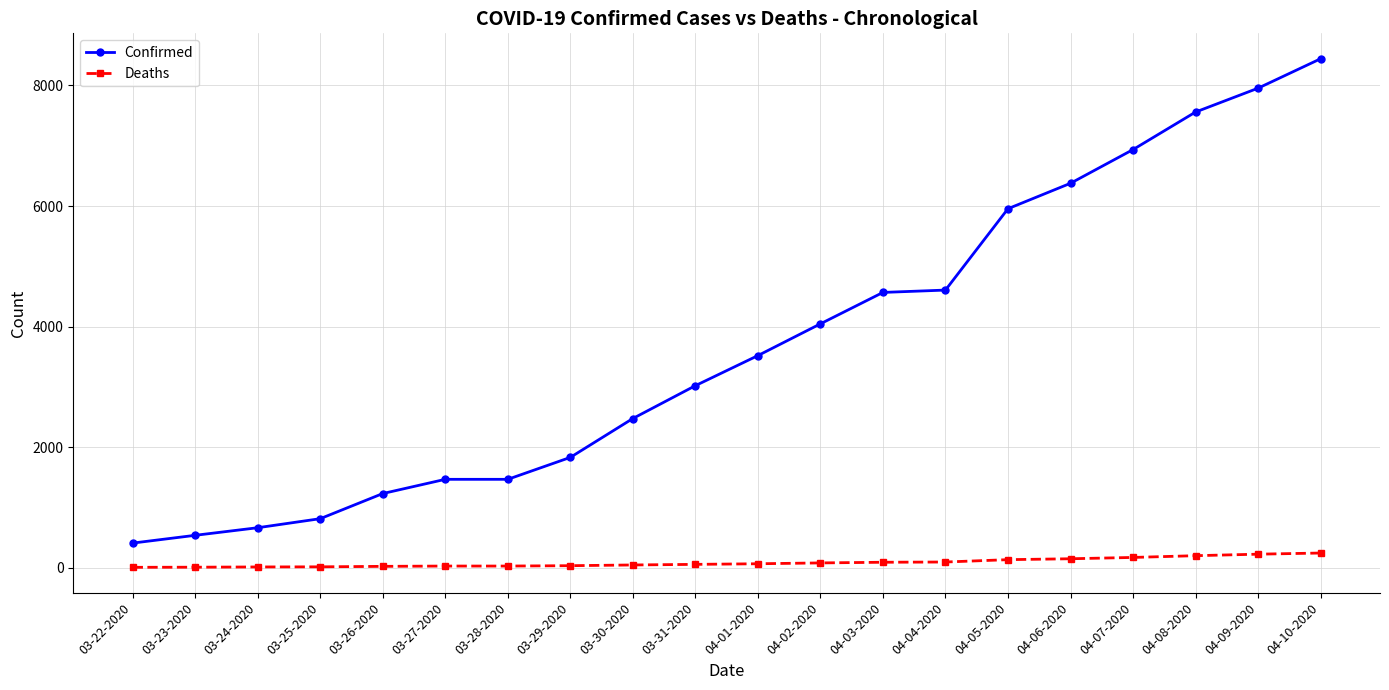

What is the minimum value for Deaths?

5